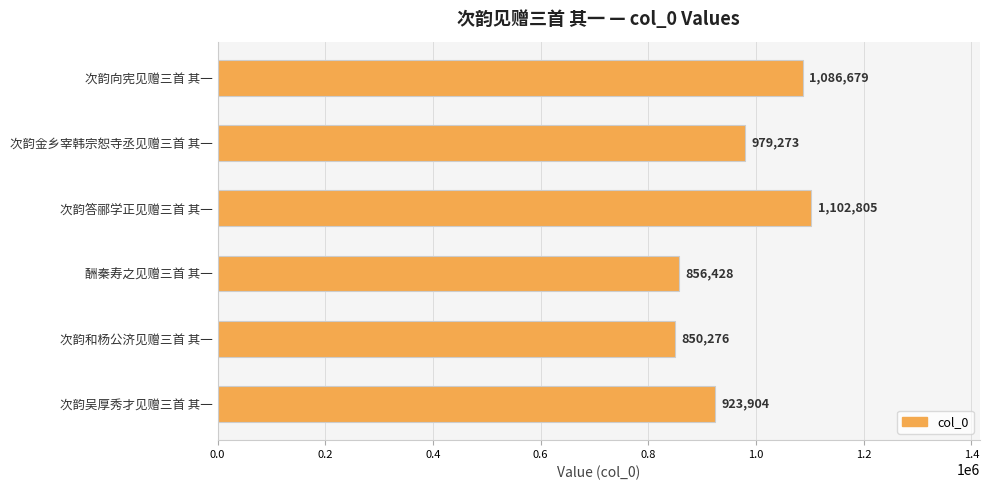

Approximately how many times larger is the value at 次韵答郦学正见赠三首 其一 compared to 次韵金乡宰韩宗恕寺丞见赠三首 其一?

1.1